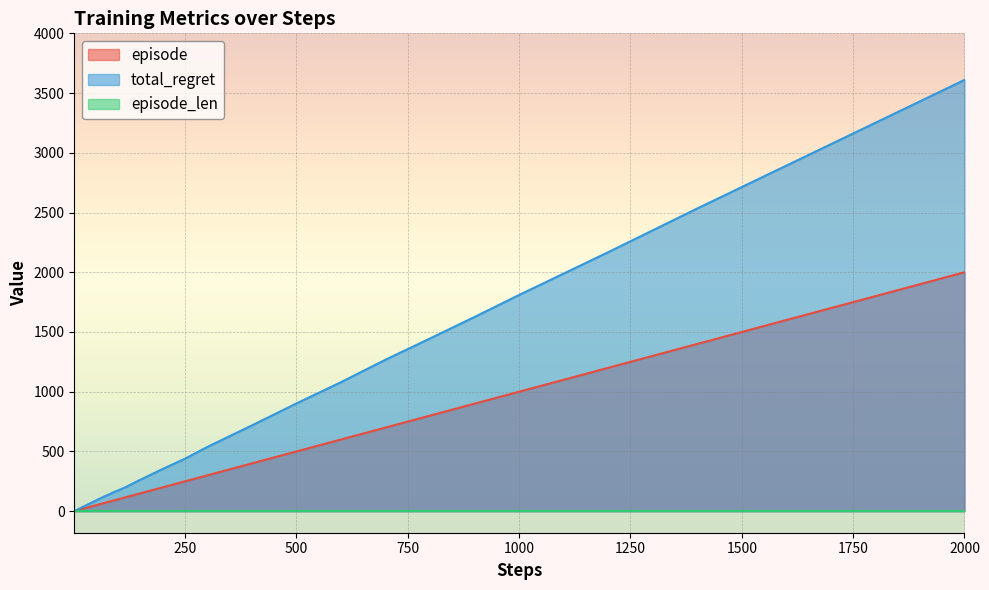

True or false: episode and total_regret intersect in this chart.

False